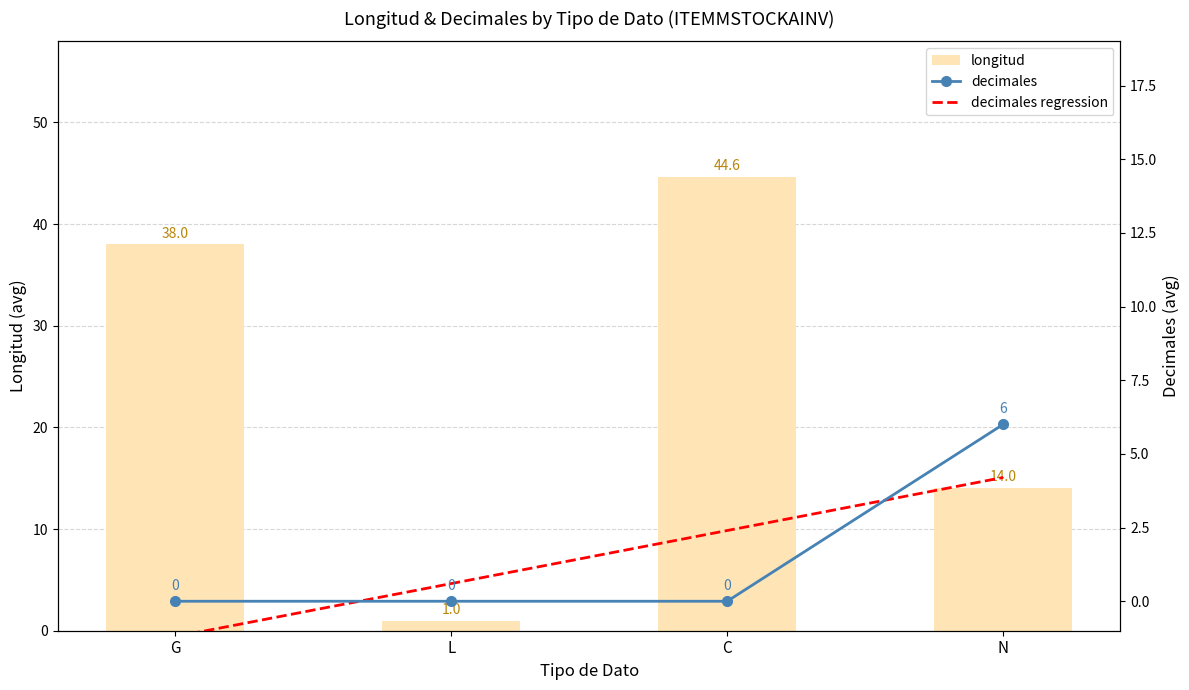

What is the difference between the maximum and minimum values in the decimales regression series?

5.4